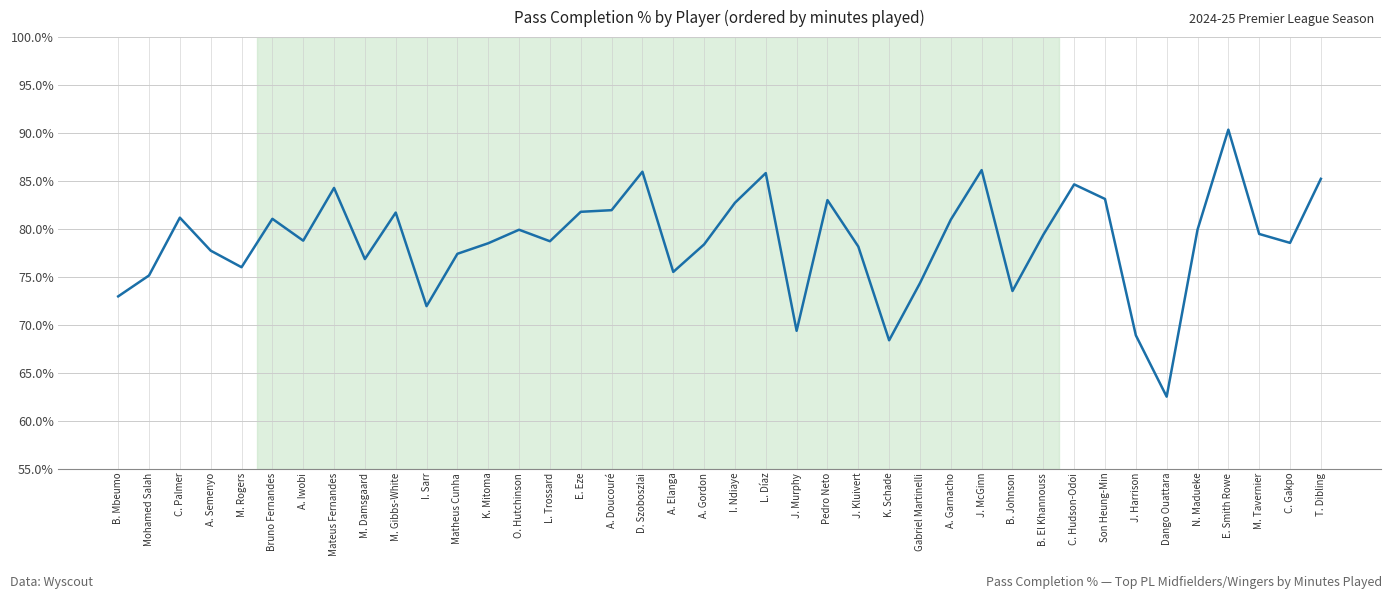

The chart shows a value of 50.5 at M. Gibbs-White. True or false?

False